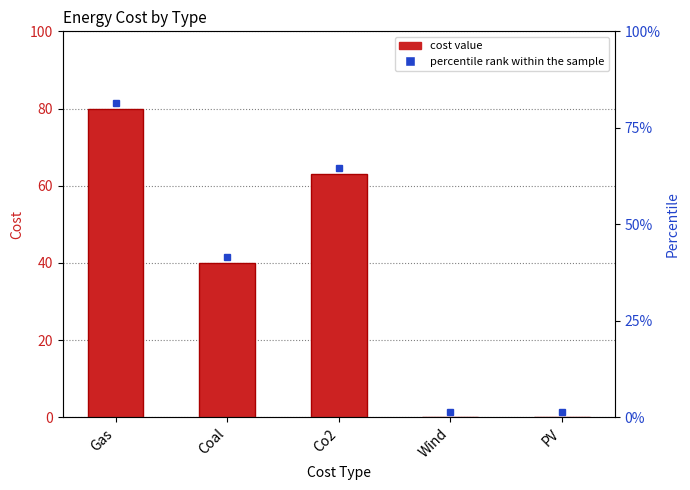

List the labels in order of value, largest first.

Gas, Co2, Coal, Wind, PV